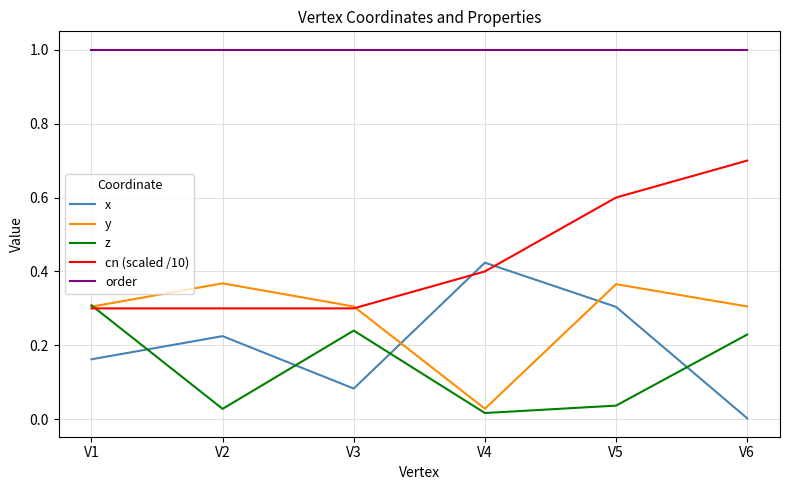

Between V5 and V6, which series saw the biggest shift?

x